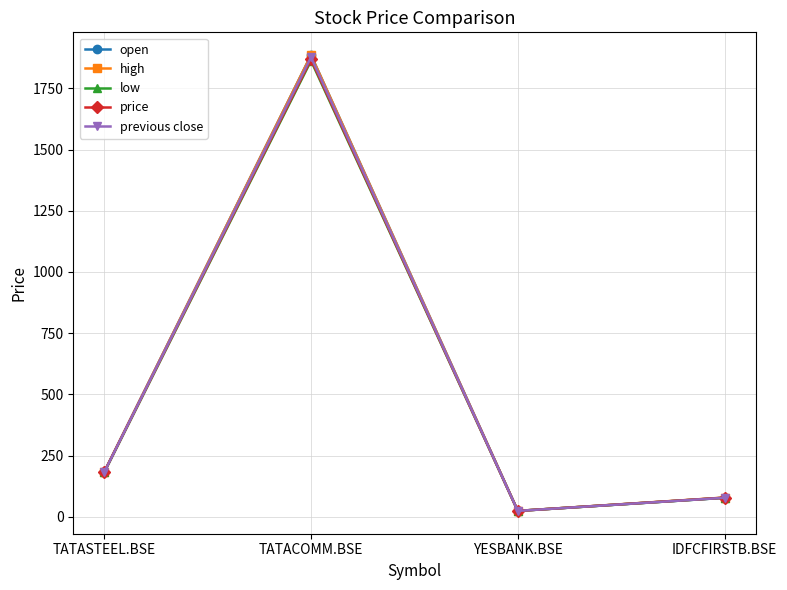

What is the label of the 1st point from the right?

IDFCFIRSTB.BSE